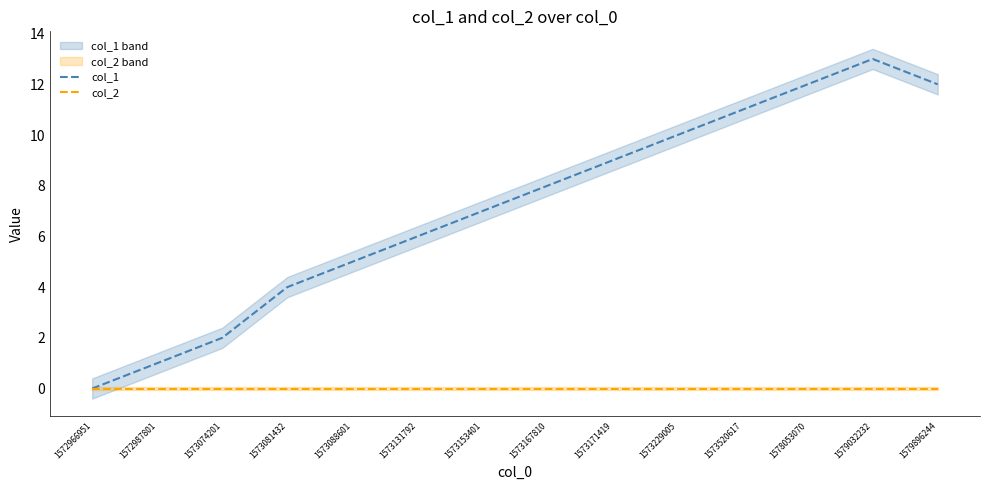

What is the greatest value displayed?

13